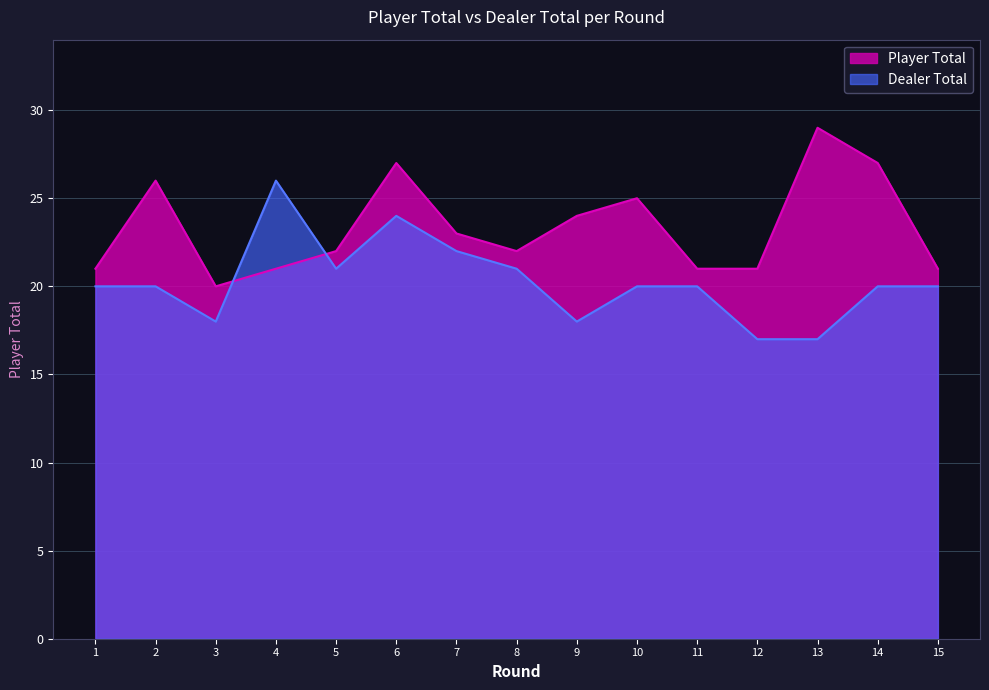

What is the difference between the maximum and minimum values in the Player Total series?

9